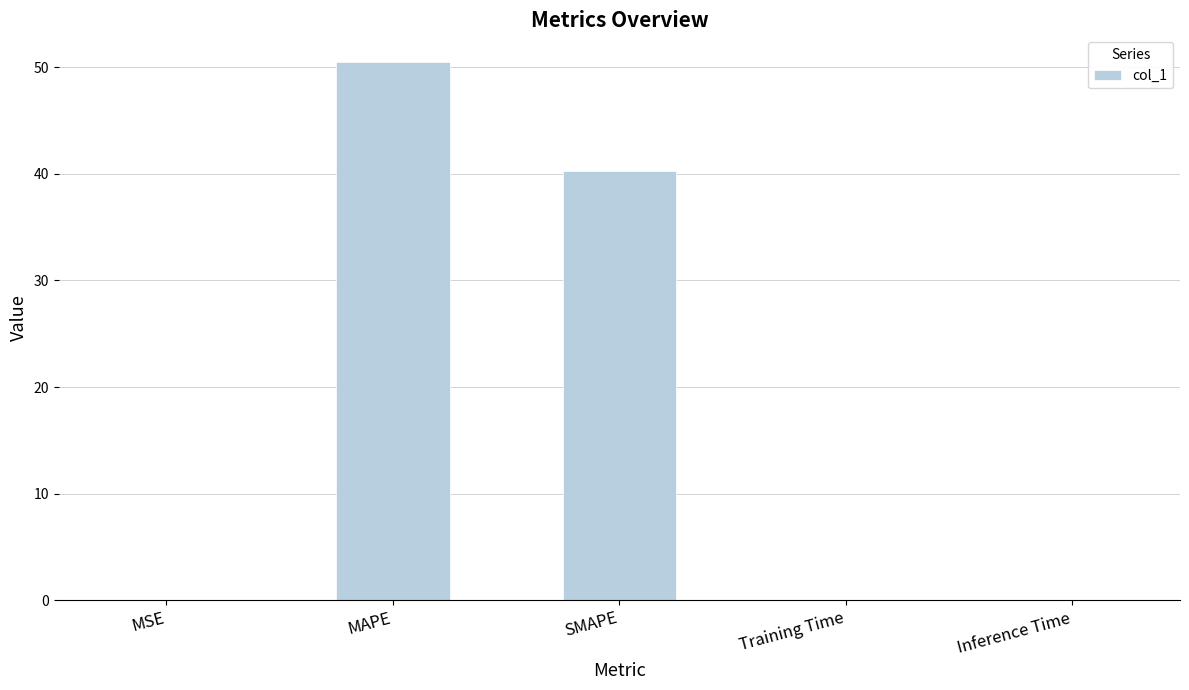

What is the sum of the values at Inference Time and MSE?

0.1